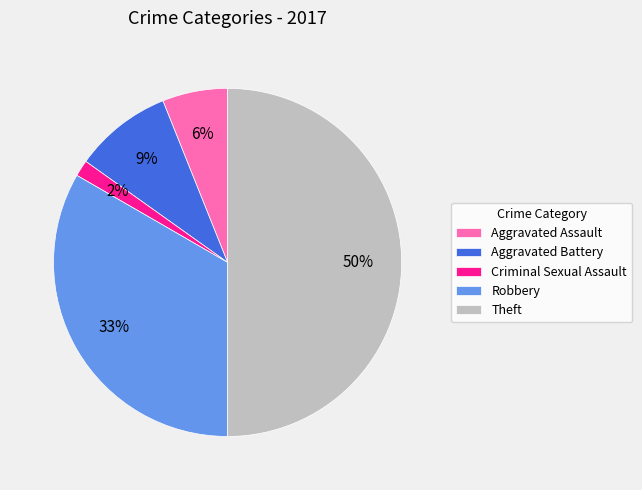

What percentage is the Criminal Sexual Assault slice, to the nearest percent?

2%